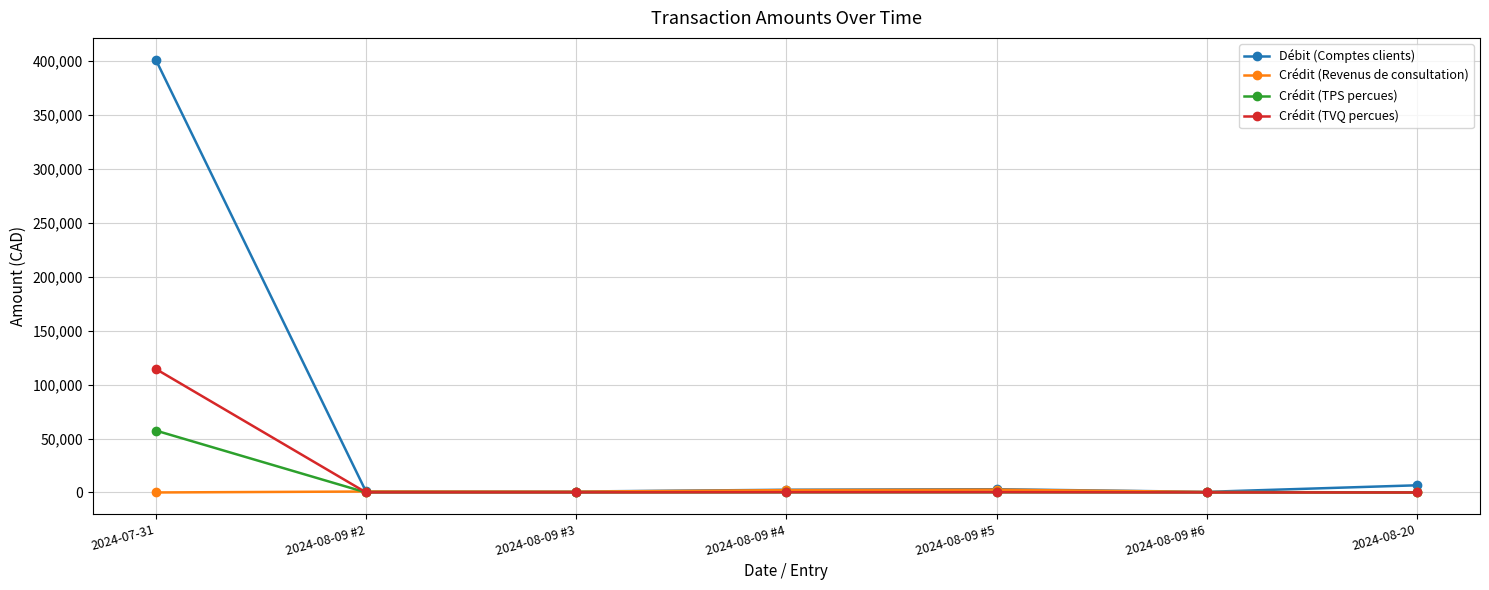

What is the sum of all Crédit (TVQ percues) values?

115200.8